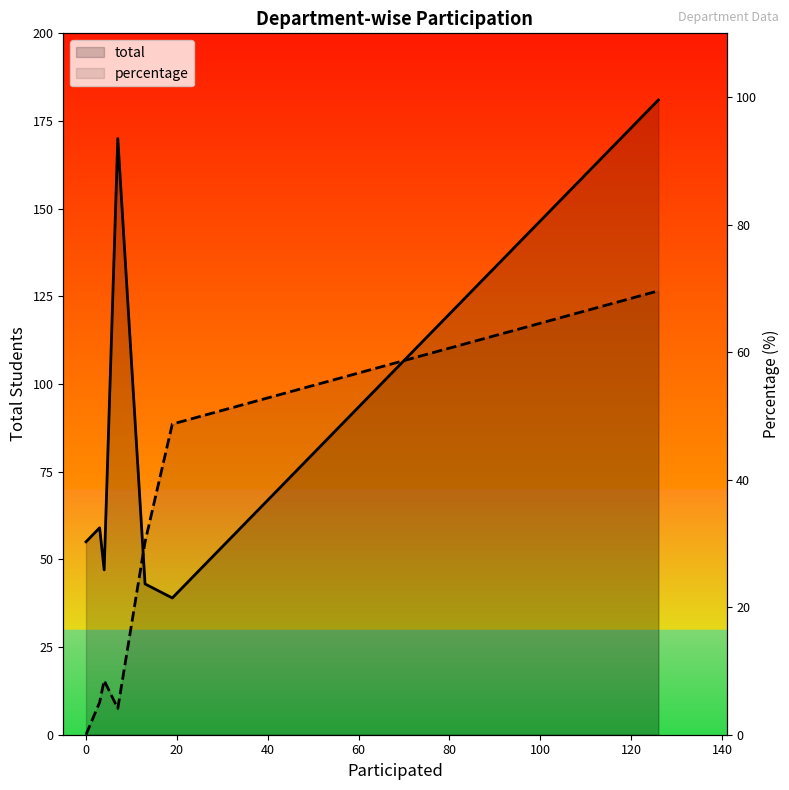

What is the value of the total point at the 5th from the left?

43.0